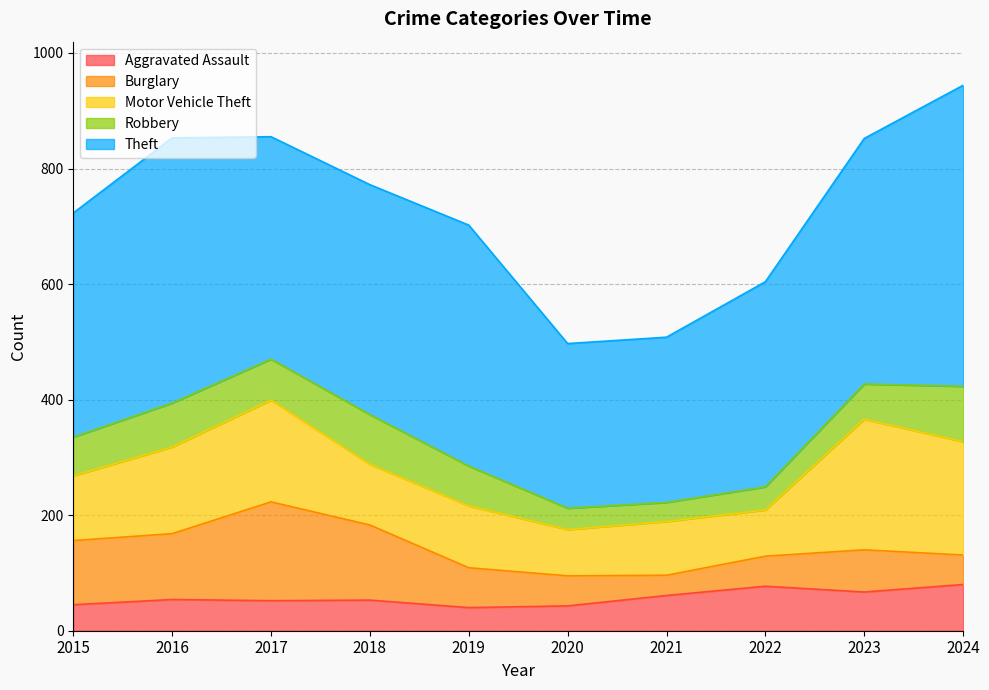

True or false: Burglary and Theft intersect in this chart.

False